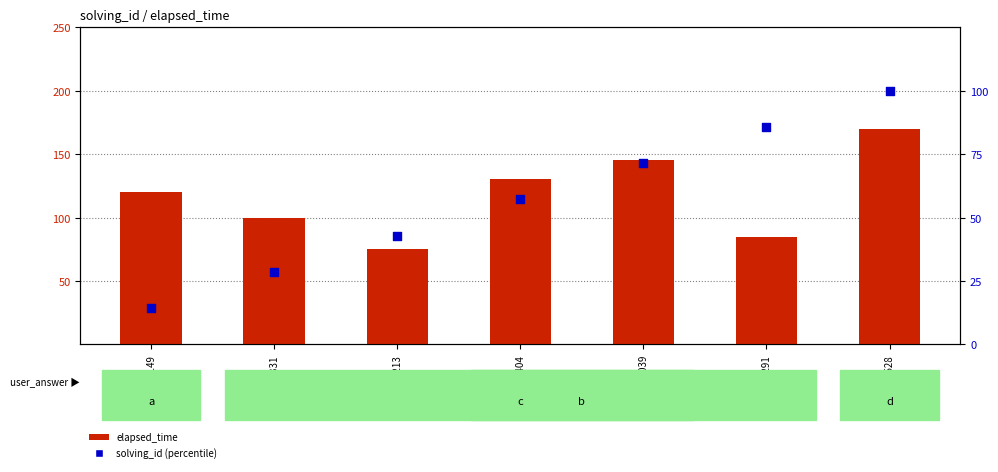

What is the total value across all series at q4291?

170.7